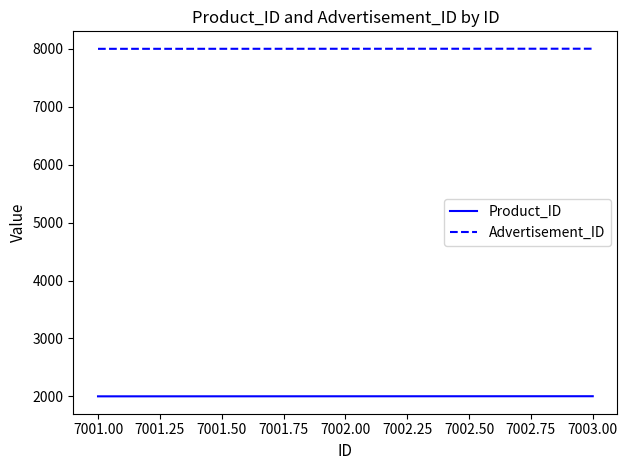

Which series has the largest total across all categories?

Advertisement_ID